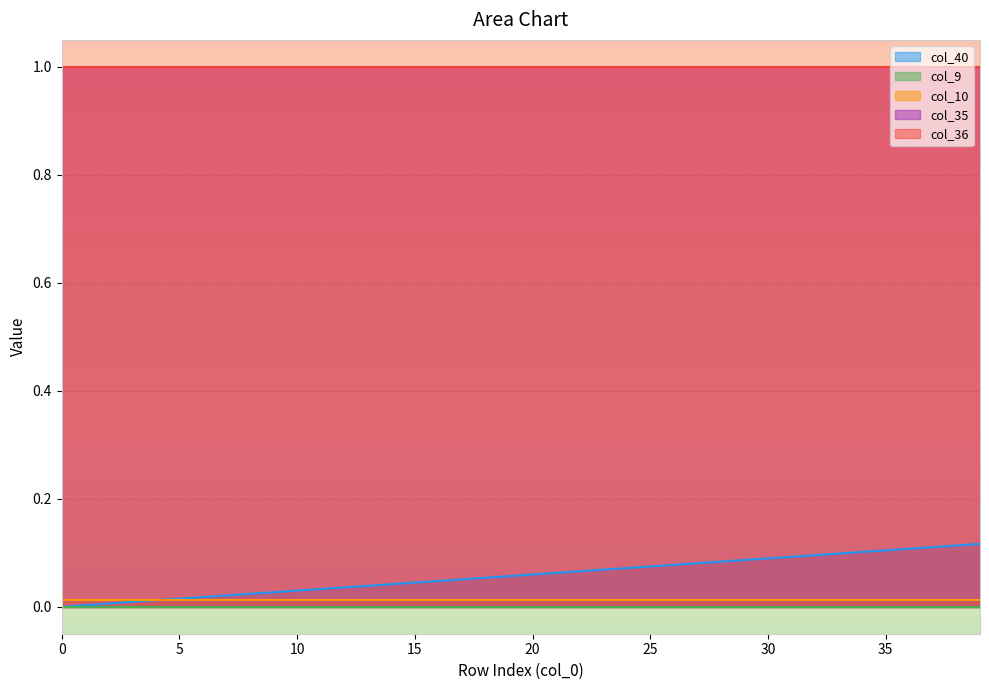

Is it true that col_40 equals 0.1 at 20?

True